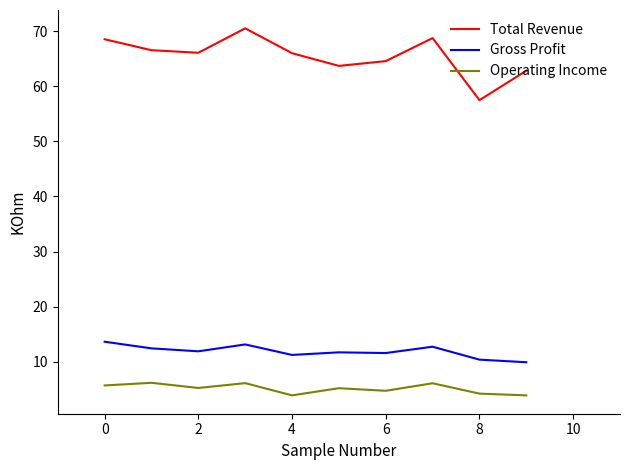

At how many categories does at least one series exceed 25?

10